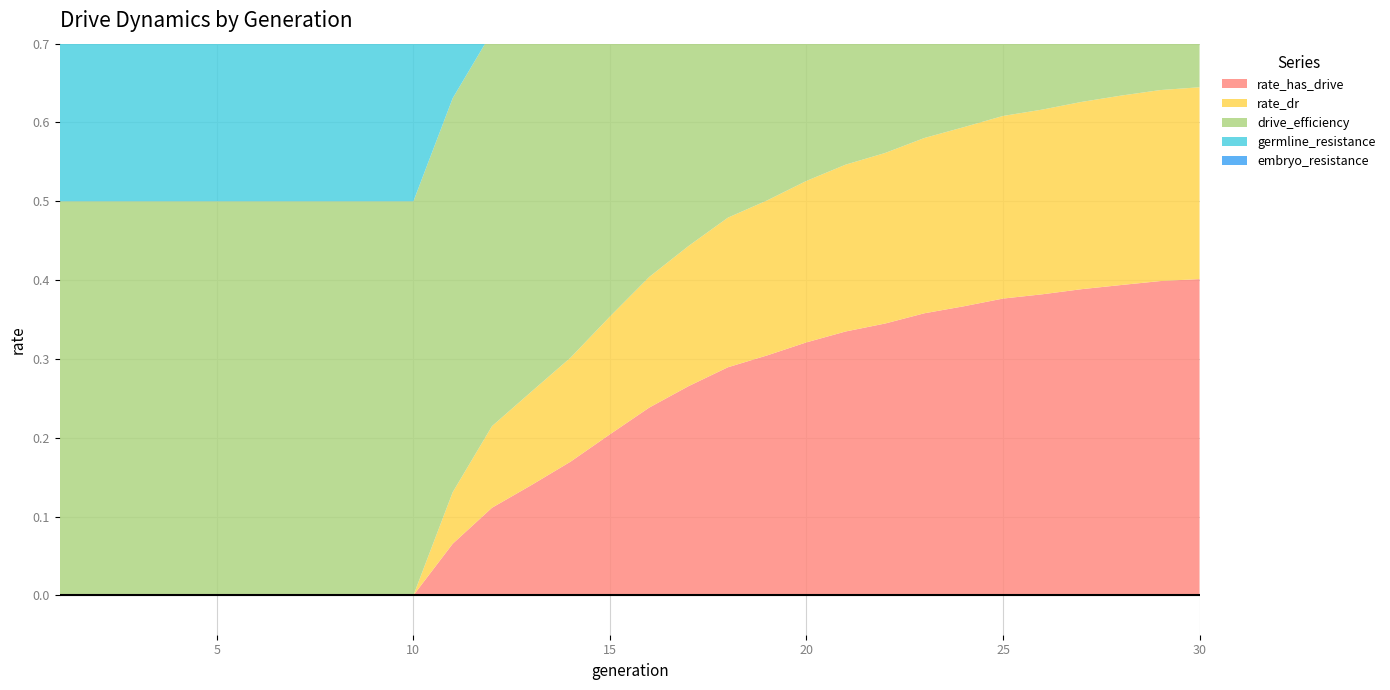

Reading left to right, transcribe all the data shown in this chart.

rate_has_drive: 1=0.0	2=0.0	3=0.0	4=0.0	5=0.0	6=0.0	7=0.0	8=0.0	9=0.0	10=0.0	11=0.1	12=0.1	13=0.1	14=0.2	15=0.2	16=0.2	17=0.3	18=0.3	19=0.3	20=0.3	21=0.3	22=0.3	23=0.4	24=0.4	25=0.4	26=0.4	27=0.4	28=0.4	29=0.4	30=0.4
rate_dr: 1=0.0	2=0.0	3=0.0	4=0.0	5=0.0	6=0.0	7=0.0	8=0.0	9=0.0	10=0.0	11=0.1	12=0.1	13=0.1	14=0.1	15=0.1	16=0.2	17=0.2	18=0.2	19=0.2	20=0.2	21=0.2	22=0.2	23=0.2	24=0.2	25=0.2	26=0.2	27=0.2	28=0.2	29=0.2	30=0.2
drive_efficiency: 1=0.5	2=0.5	3=0.5	4=0.5	5=0.5	6=0.5	7=0.5	8=0.5	9=0.5	10=0.5	11=0.5	12=0.5	13=0.5	14=0.5	15=0.5	16=0.5	17=0.5	18=0.5	19=0.5	20=0.5	21=0.5	22=0.5	23=0.5	24=0.5	25=0.5	26=0.5	27=0.5	28=0.5	29=0.5	30=0.5
germline_resistance: 1=0.5	2=0.5	3=0.5	4=0.5	5=0.5	6=0.5	7=0.5	8=0.5	9=0.5	10=0.5	11=0.5	12=0.5	13=0.5	14=0.5	15=0.5	16=0.5	17=0.5	18=0.5	19=0.5	20=0.5	21=0.5	22=0.5	23=0.5	24=0.5	25=0.5	26=0.5	27=0.5	28=0.5	29=0.5	30=0.5
embryo_resistance: 1=0.0	2=0.0	3=0.0	4=0.0	5=0.0	6=0.0	7=0.0	8=0.0	9=0.0	10=0.0	11=0.0	12=0.0	13=0.0	14=0.0	15=0.0	16=0.0	17=0.0	18=0.0	19=0.0	20=0.0	21=0.0	22=0.0	23=0.0	24=0.0	25=0.0	26=0.0	27=0.0	28=0.0	29=0.0	30=0.0